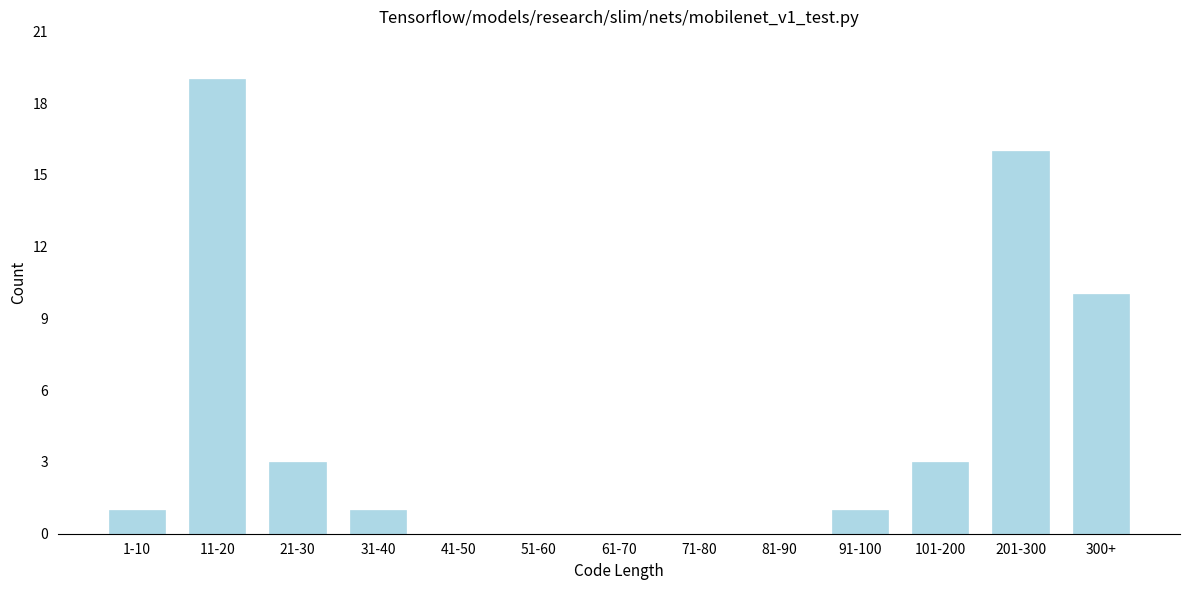

Reading left to right, extract all data points from this chart.

1-10=1	11-20=19	21-30=3	31-40=1	41-50=0	51-60=0	61-70=0	71-80=0	81-90=0	91-100=1	101-200=3	201-300=16	300+=10